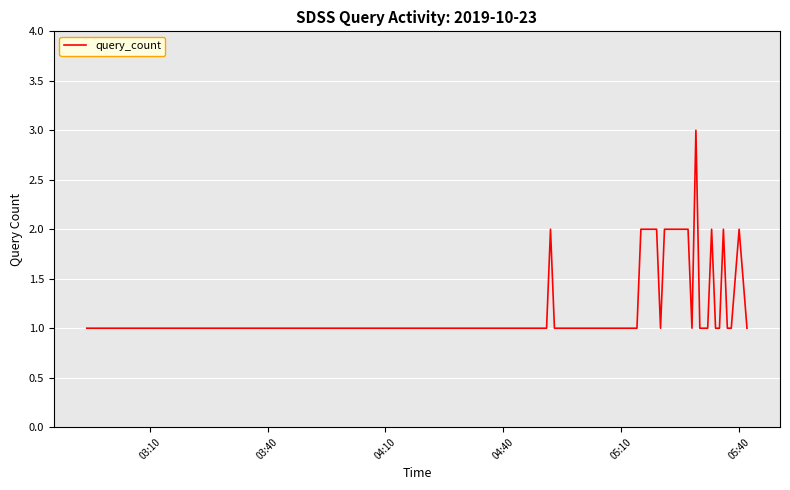

What is the greatest value displayed?

3